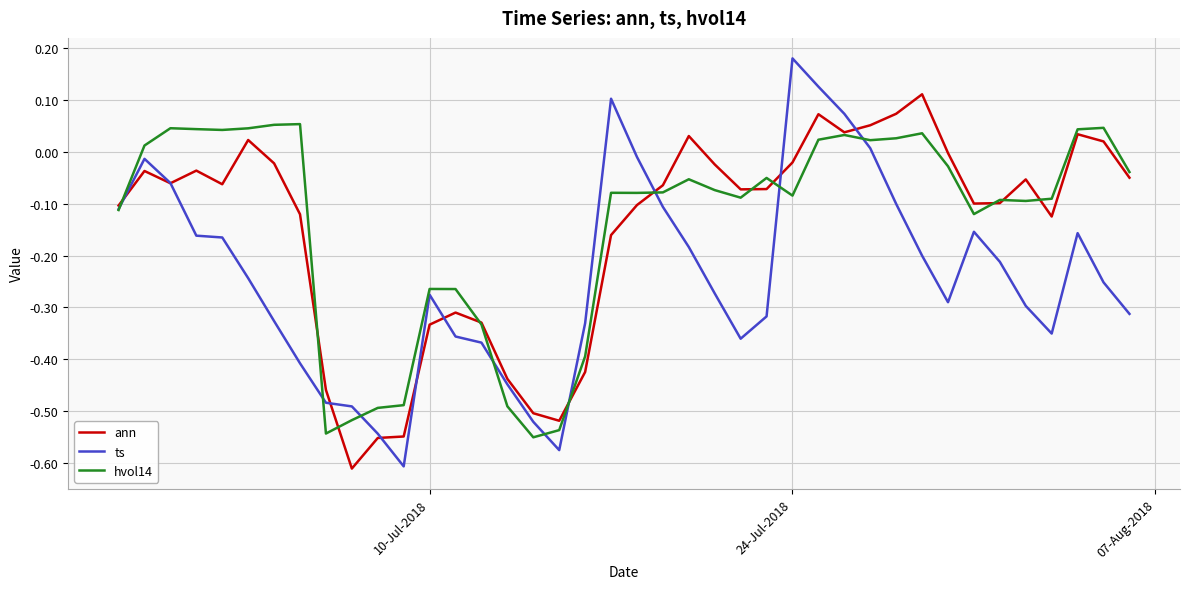

Which series has the widest spread of values?

ts